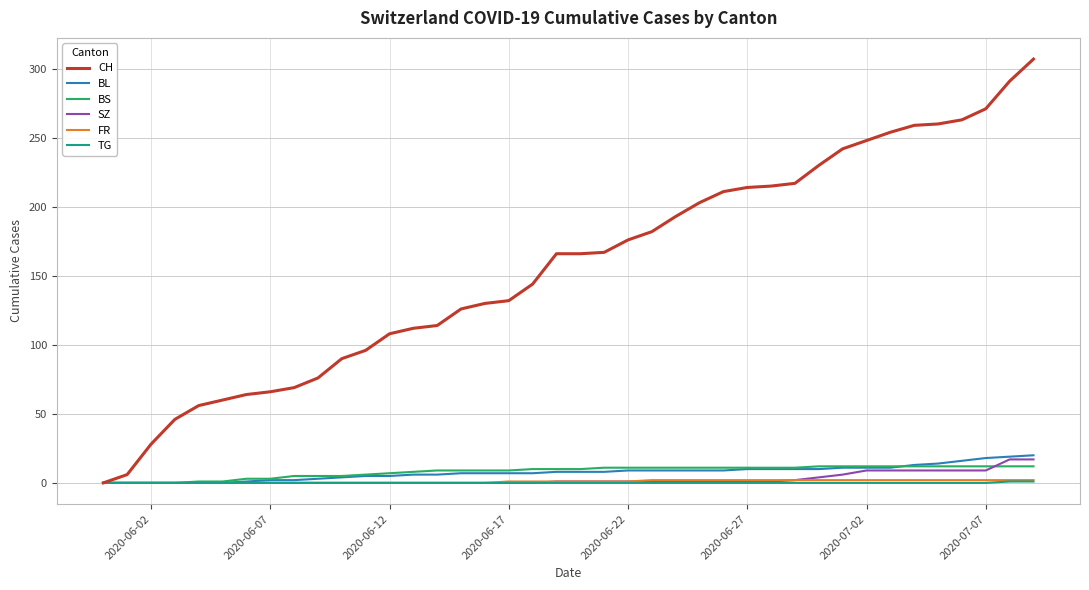

Which series has the widest spread of values?

CH